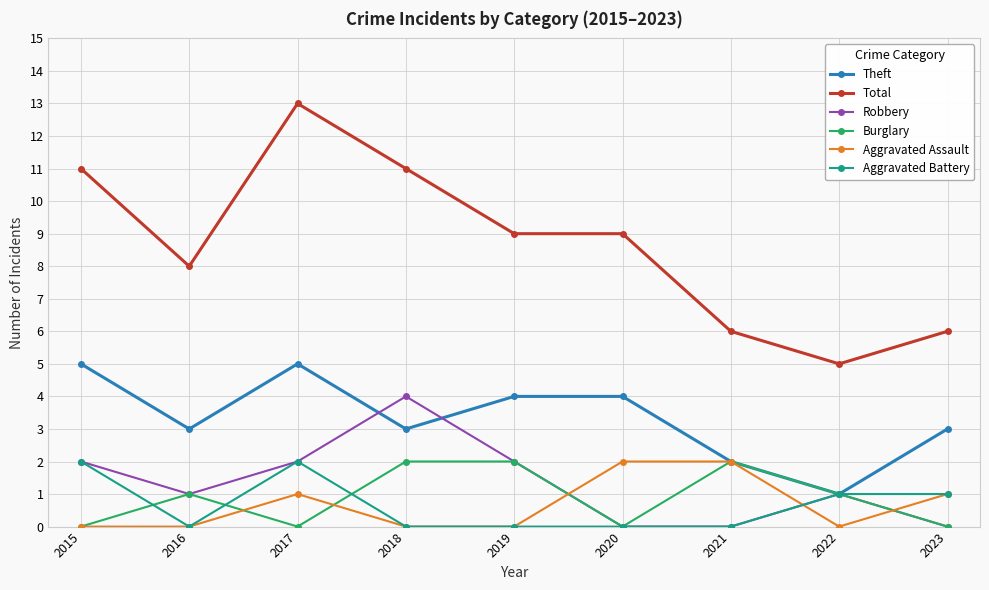

At which category does Total reach its first local peak?

2017